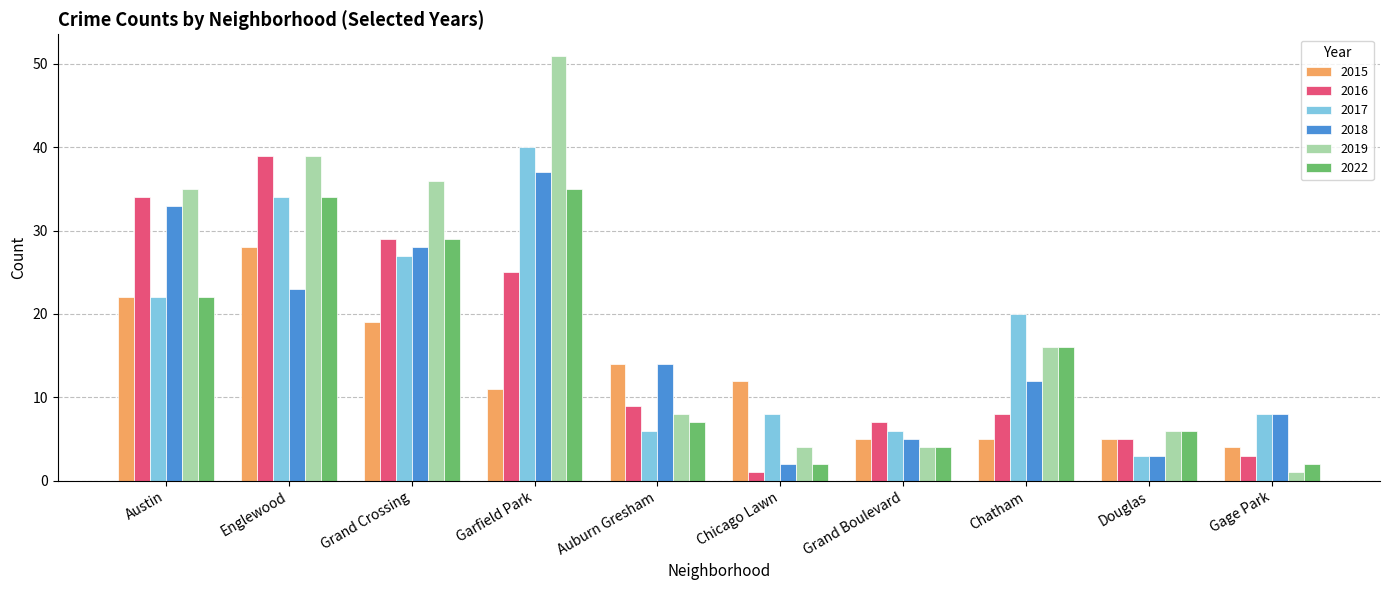

Count the number of categories in the chart.

10